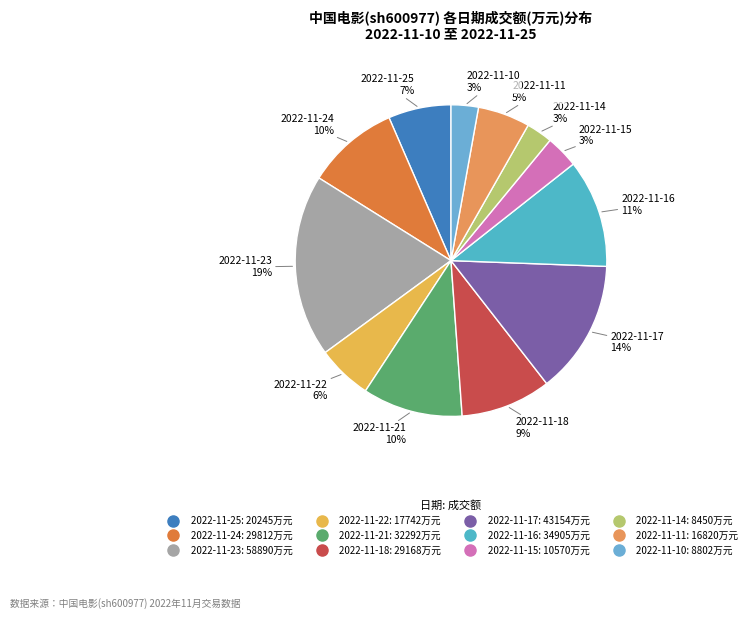

How many slices are in this pie chart?

12